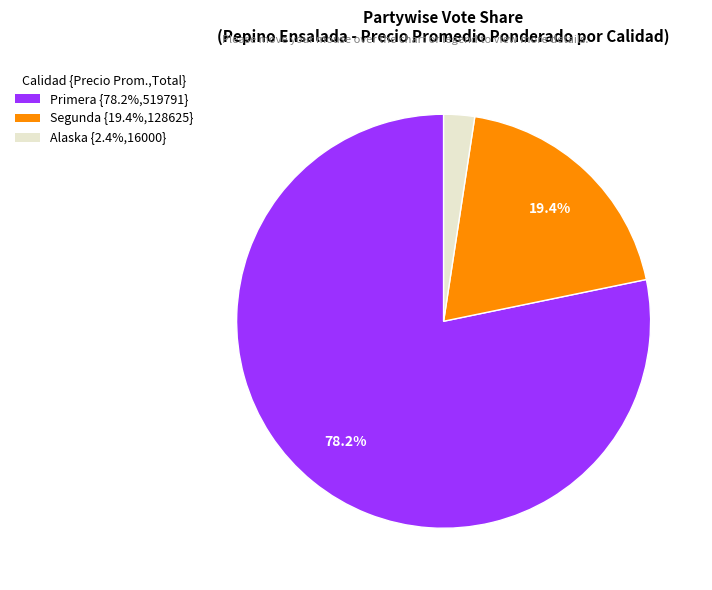

Is there any slice that represents more than half of the pie?

Yes